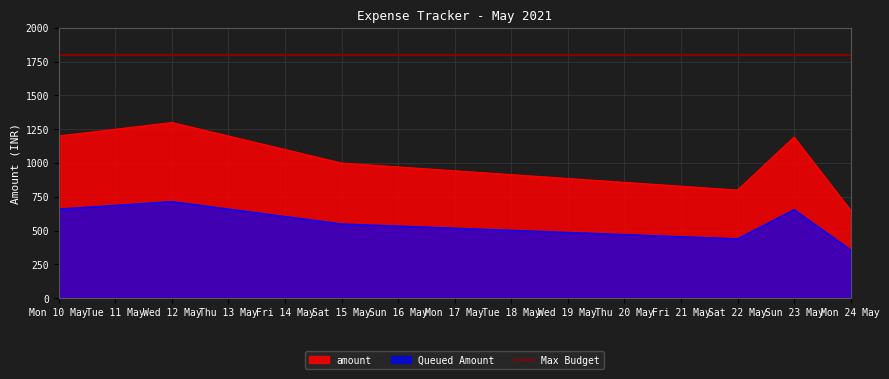

At which label does amount reach its minimum?

Mon 24 May